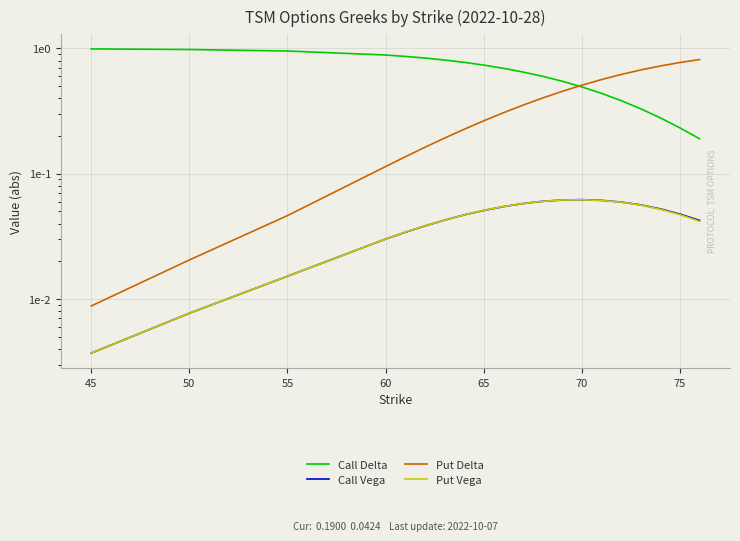

True or false: Put Vega and Put Delta cross at least once.

False